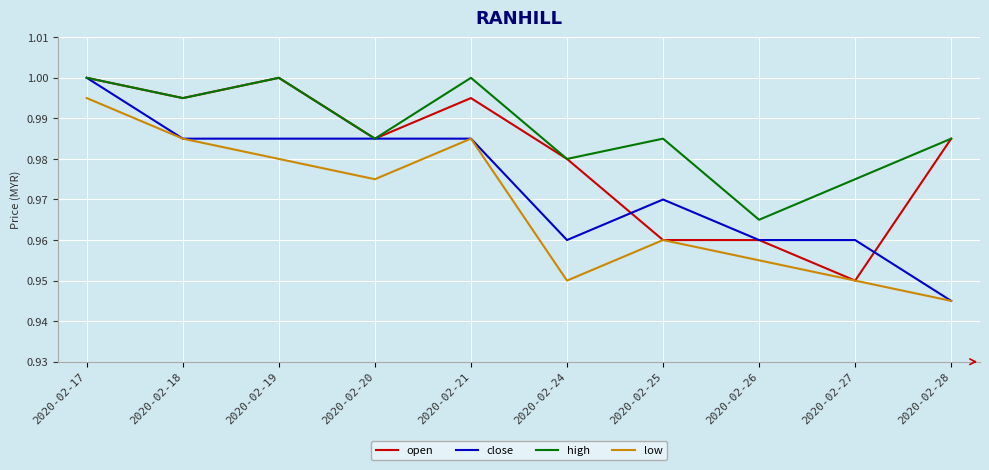

How many lines are shown in the chart?

4